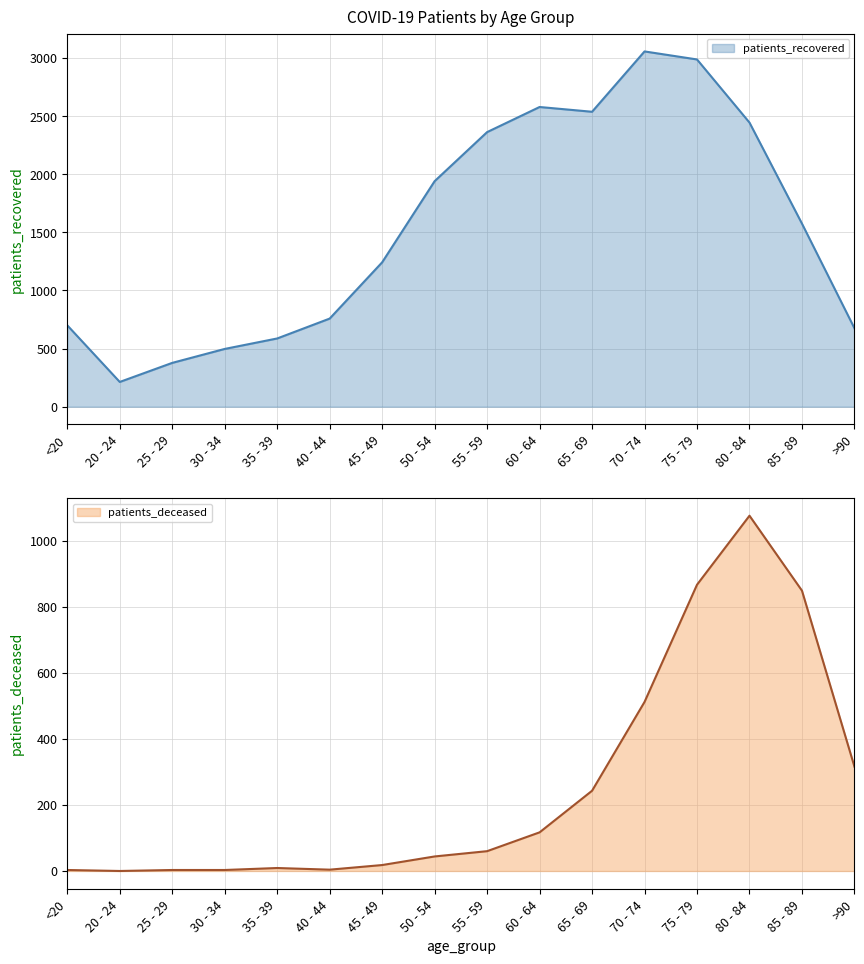

How many lines are shown in the chart?

2